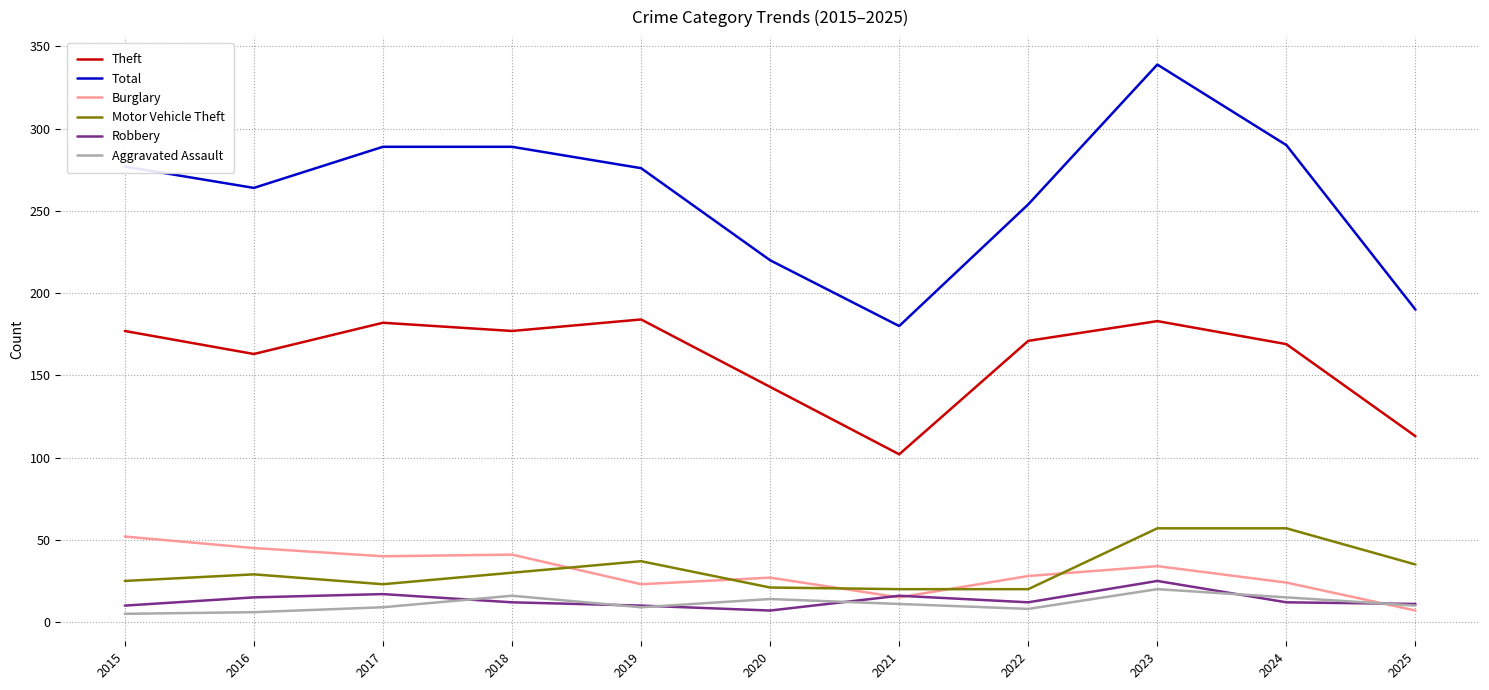

True or false: Aggravated Assault has a value of 6 at 2016.

True